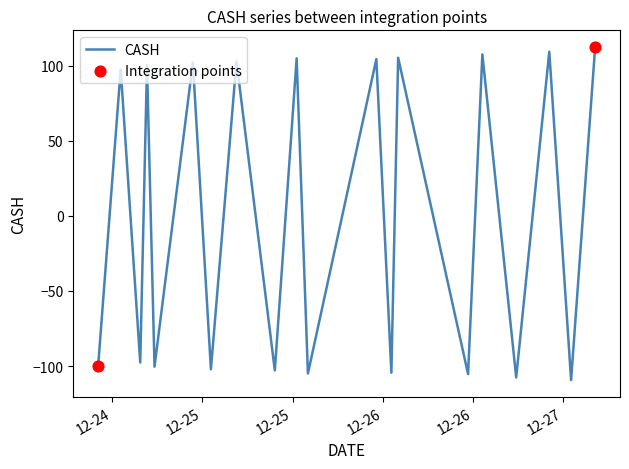

What is the smallest value displayed?

-109.3